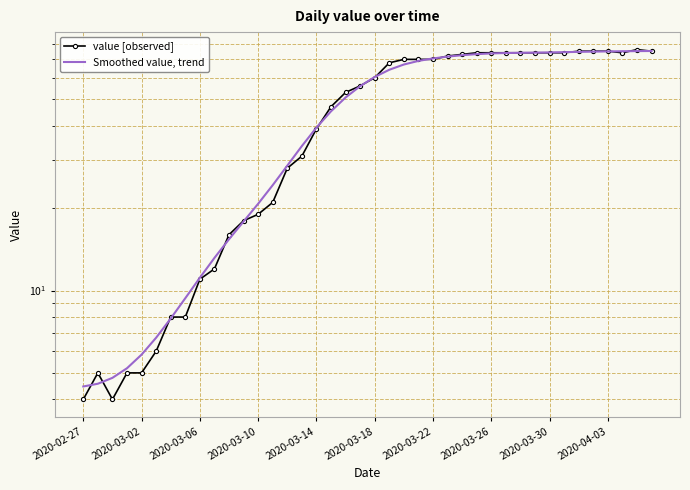

List the series in order of their peak value, lowest first.

Smoothed value, trend, value [observed]